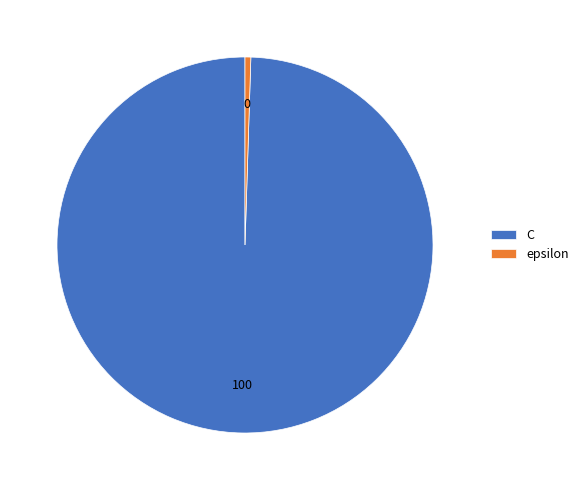

Rank the categories by value from lowest to highest.

epsilon, C